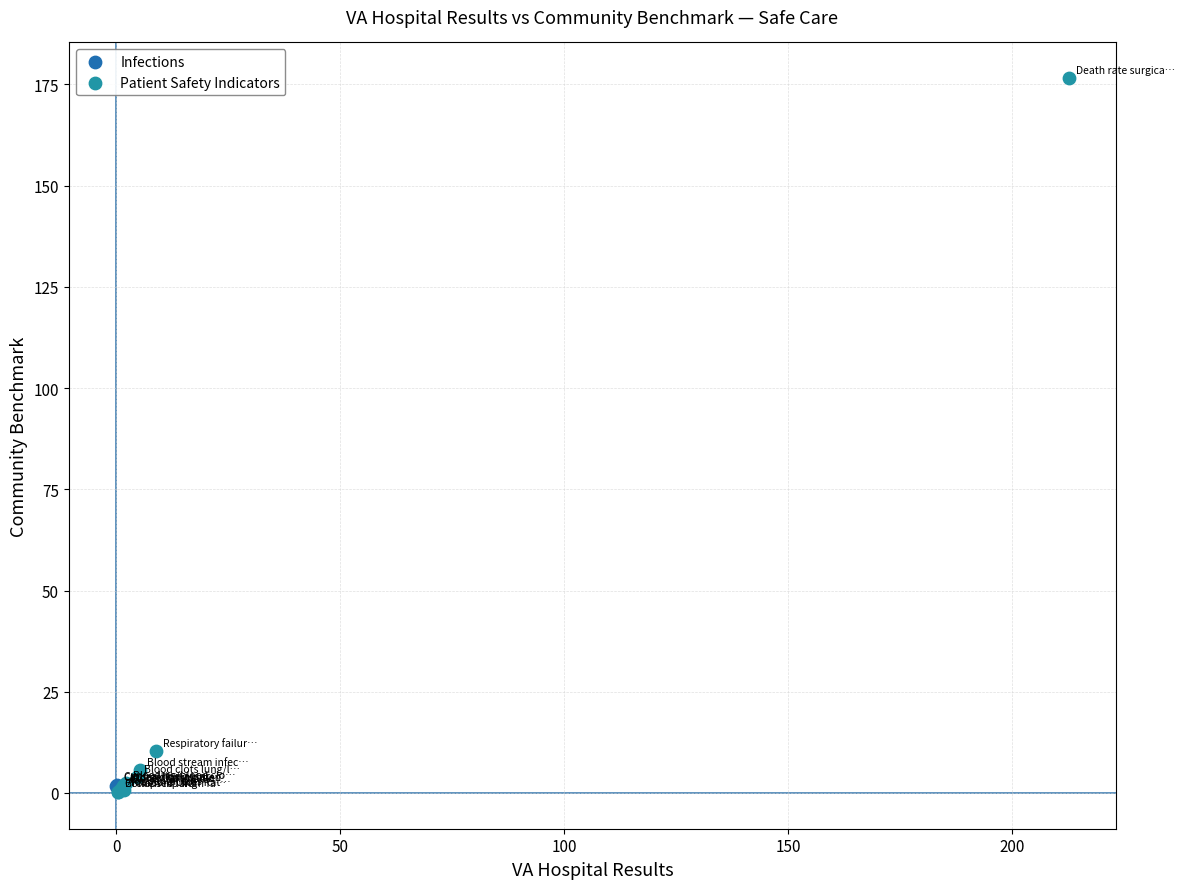

What are all the series names shown in the legend?

Infections, Patient Safety Indicators